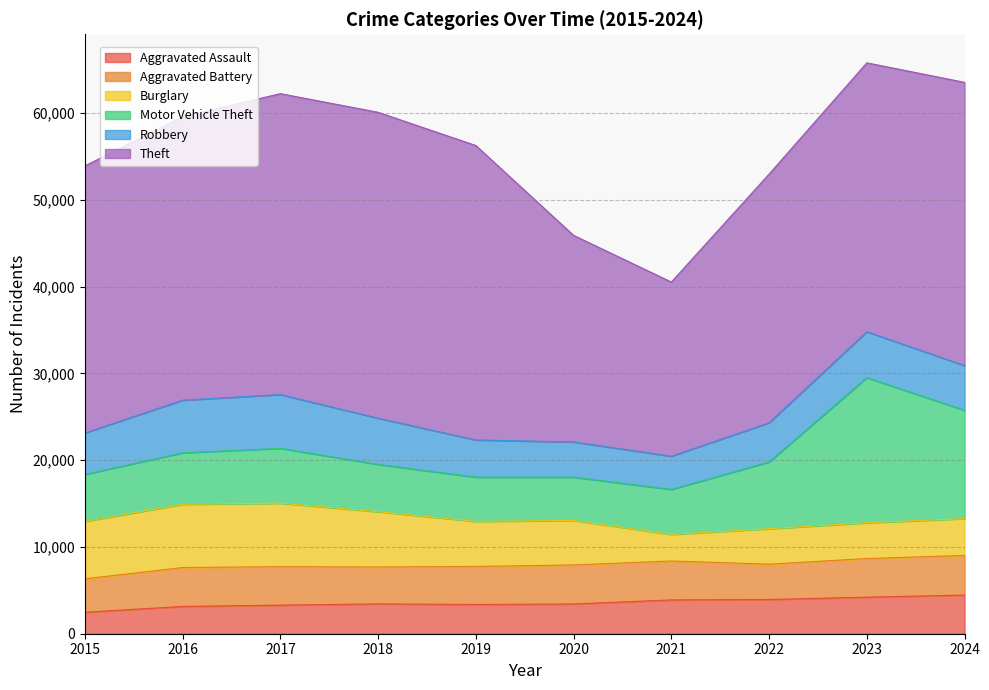

Rank the categories by Aggravated Battery value from highest to lowest.

2024, 2020, 2021, 2016, 2023, 2017, 2019, 2018, 2022, 2015